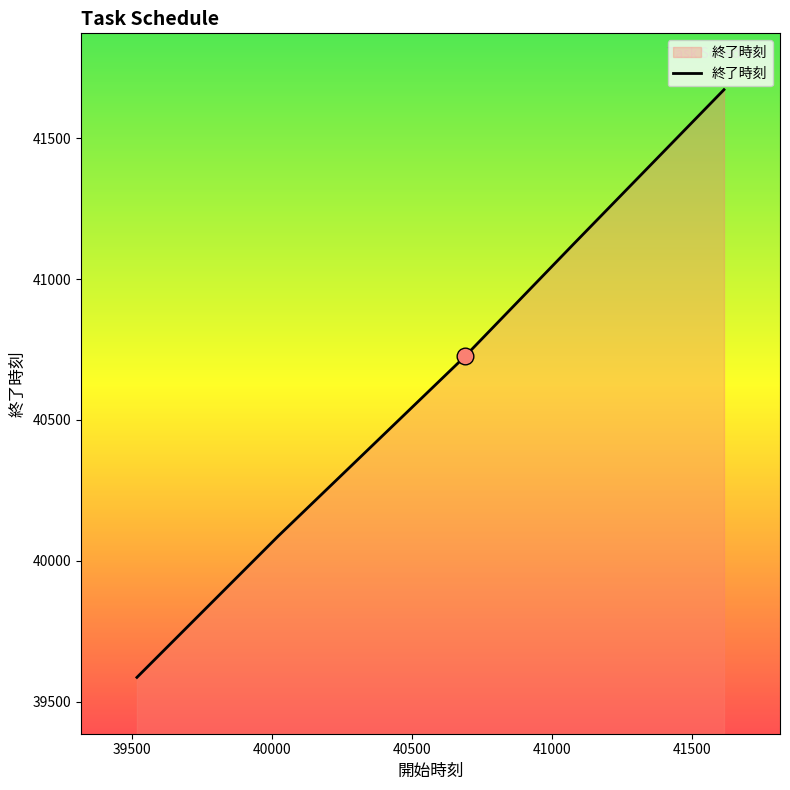

True or false: there are more than 1 points higher than both neighbors.

False